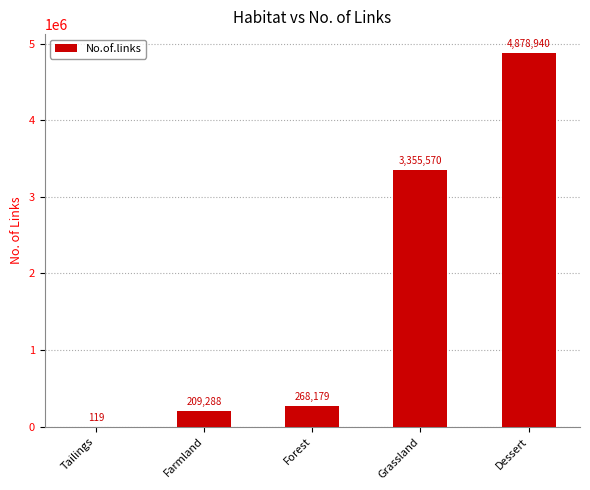

Where is the data nearest to the value 2439529?

Grassland